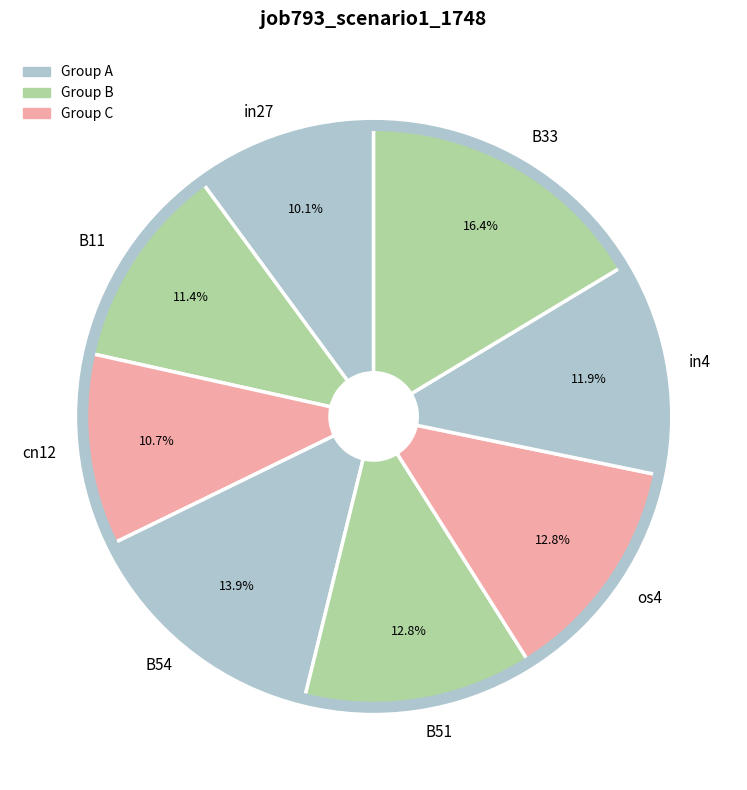

What percentage is NOT represented by in4?

88.1%